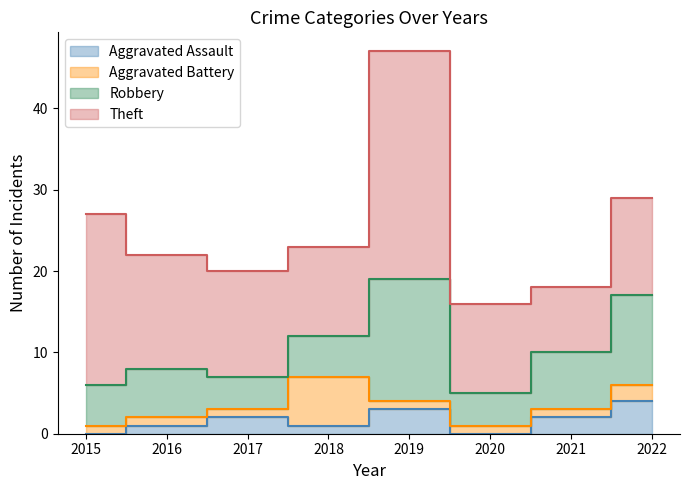

Which category has the lowest value across all series?

2015